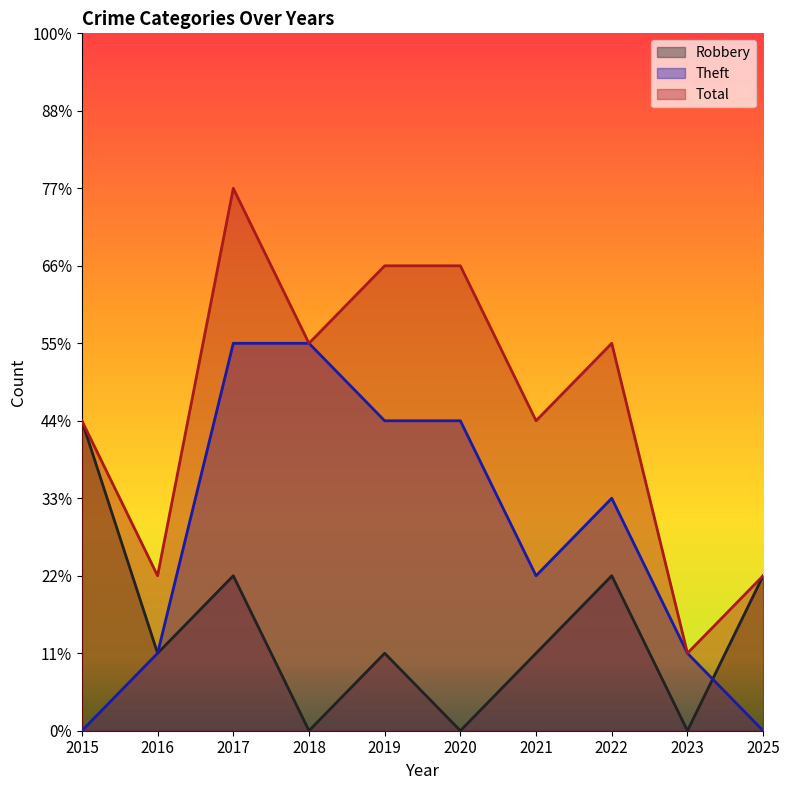

Reading left to right, what are all the values shown in this chart?

Robbery: 4	1	2	0	1	0	1	2	0	2
Theft: 0	1	5	5	4	4	2	3	1	0
Total: 4	2	7	5	6	6	4	5	1	2